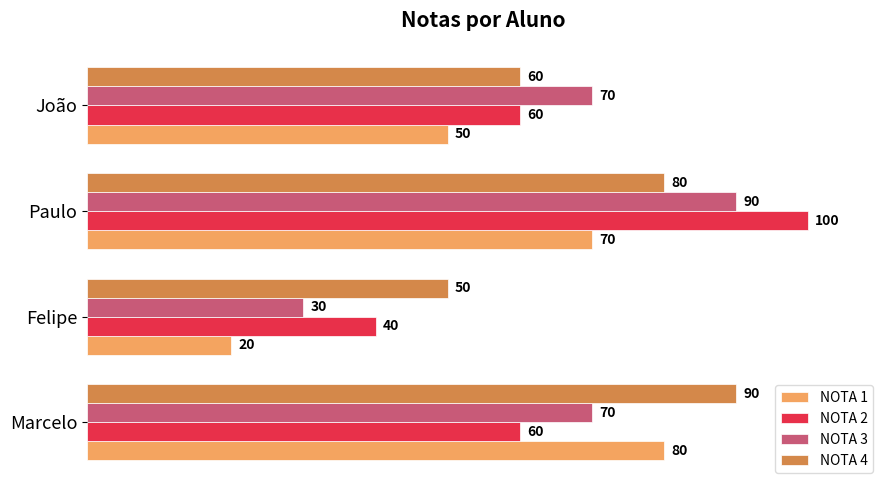

Is it true that NOTA 3 equals 70 at João?

True